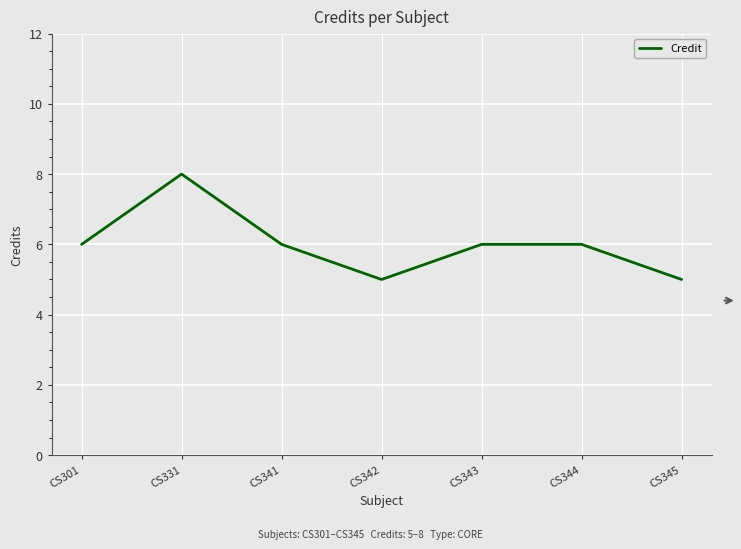

True or false: the data shows 5 at CS345.

True